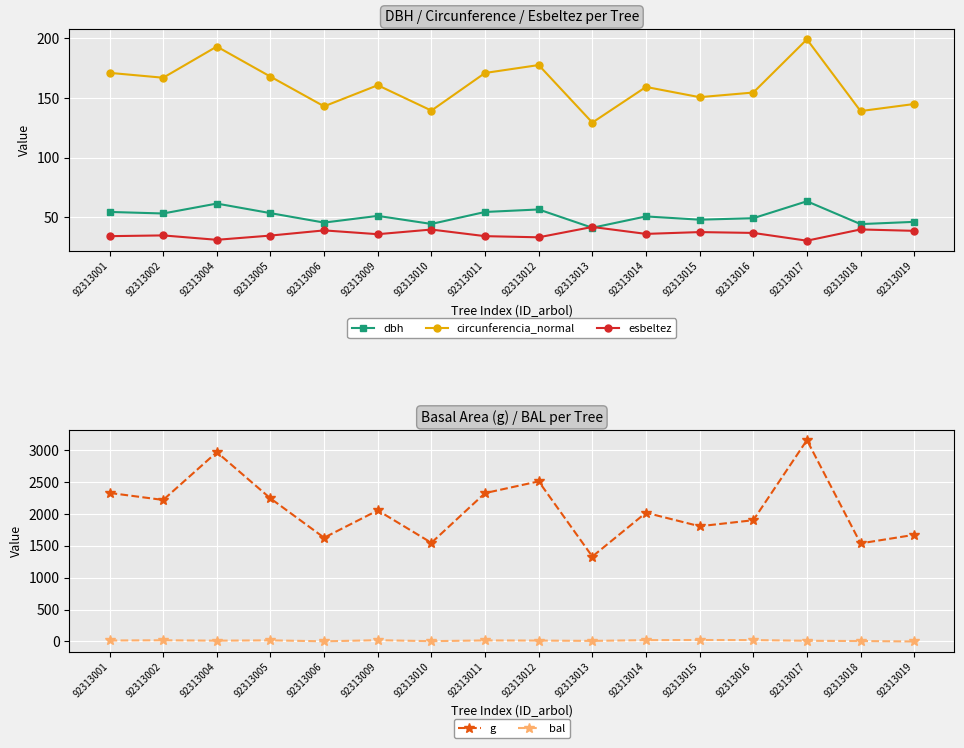

The circunferencia_normal series shows 225.0 at 92313019. True or false?

False